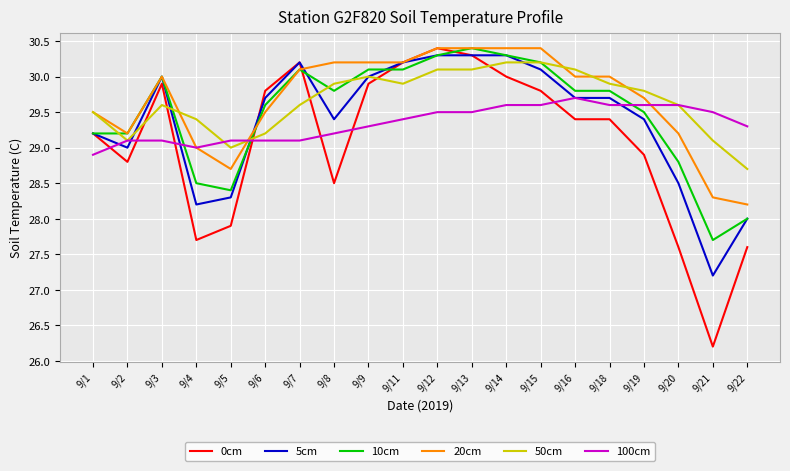

What is the difference between the 50cm values at 9/18 and 9/3?

0.3